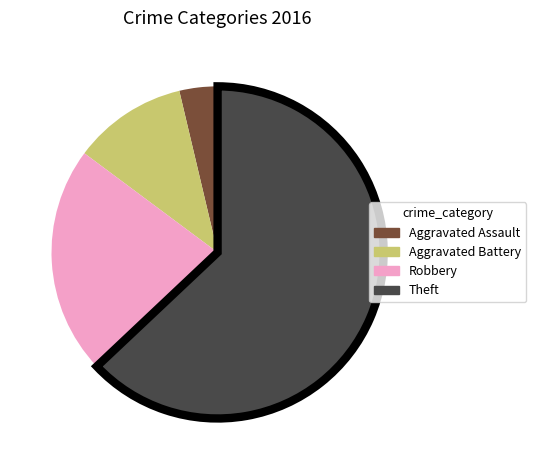

Which category has the smallest portion of the pie?

Aggravated Assault